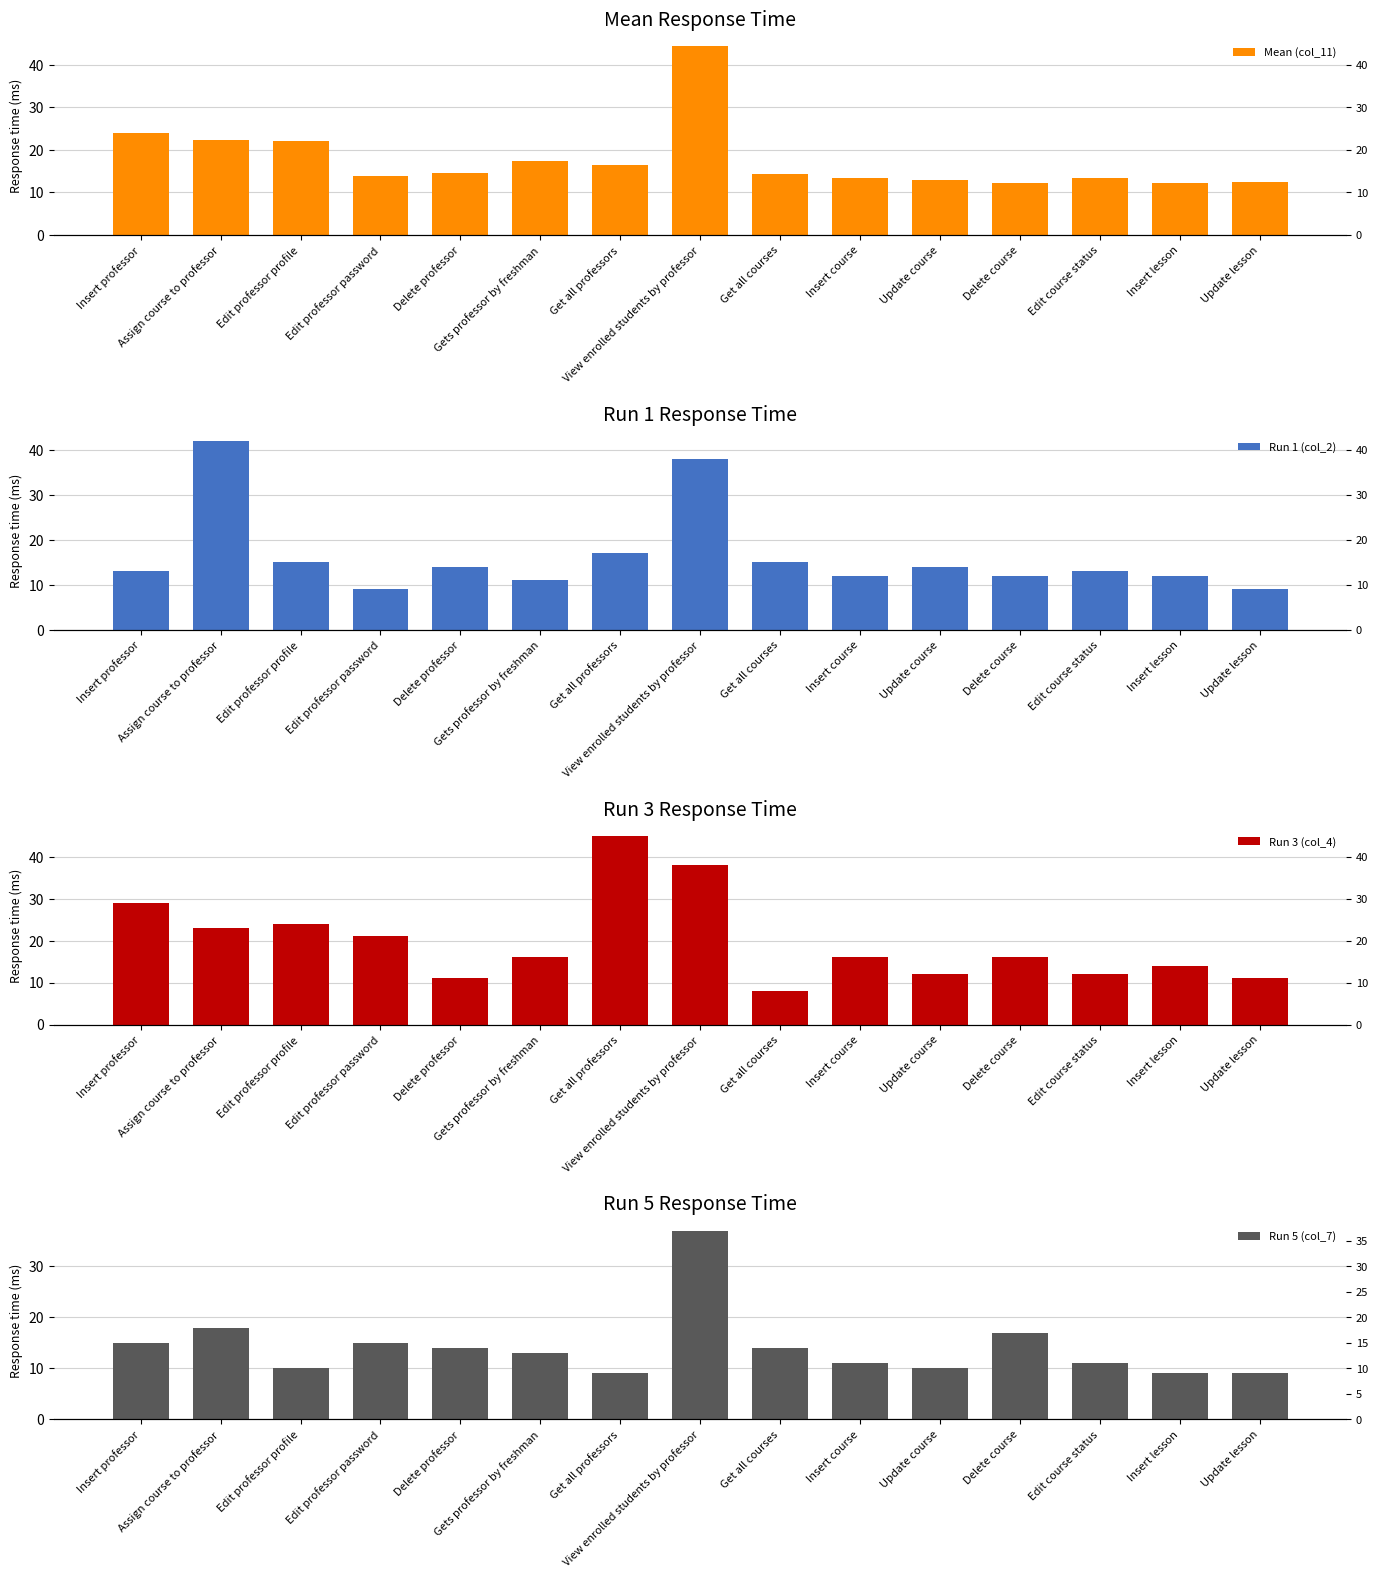

Reading left to right, extract all data points from this chart.

Mean (col_11): Insert professor=24.1	Assign course to professor=22.4	Edit professor profile=22.2	Edit professor password=13.8	Delete professor=14.7	Gets professor by freshman=17.4	Get all professors=16.4	View enrolled students by professor=44.4	Get all courses=14.4	Insert course=13.3	Update course=12.9	Delete course=12.2	Edit course status=13.3	Insert lesson=12.2	Update lesson=12.4
Run 1 (col_2): Insert professor=13.0	Assign course to professor=42.0	Edit professor profile=15.0	Edit professor password=9.0	Delete professor=14.0	Gets professor by freshman=11.0	Get all professors=17.0	View enrolled students by professor=38.0	Get all courses=15.0	Insert course=12.0	Update course=14.0	Delete course=12.0	Edit course status=13.0	Insert lesson=12.0	Update lesson=9.0
Run 3 (col_4): Insert professor=29.0	Assign course to professor=23.0	Edit professor profile=24.0	Edit professor password=21.0	Delete professor=11.0	Gets professor by freshman=16.0	Get all professors=45.0	View enrolled students by professor=38.0	Get all courses=8.0	Insert course=16.0	Update course=12.0	Delete course=16.0	Edit course status=12.0	Insert lesson=14.0	Update lesson=11.0
Run 5 (col_7): Insert professor=15.0	Assign course to professor=18.0	Edit professor profile=10.0	Edit professor password=15.0	Delete professor=14.0	Gets professor by freshman=13.0	Get all professors=9.0	View enrolled students by professor=37.0	Get all courses=14.0	Insert course=11.0	Update course=10.0	Delete course=17.0	Edit course status=11.0	Insert lesson=9.0	Update lesson=9.0